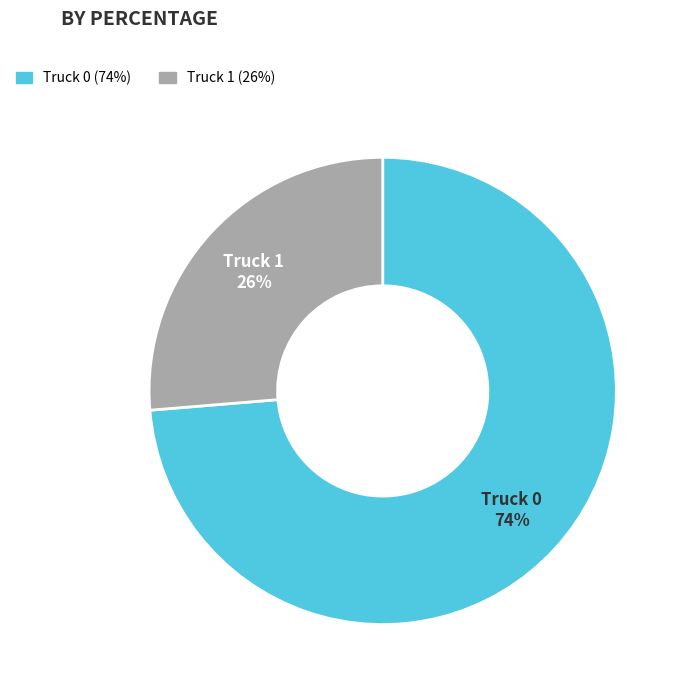

To the nearest percent, what is the average slice percentage?

50%